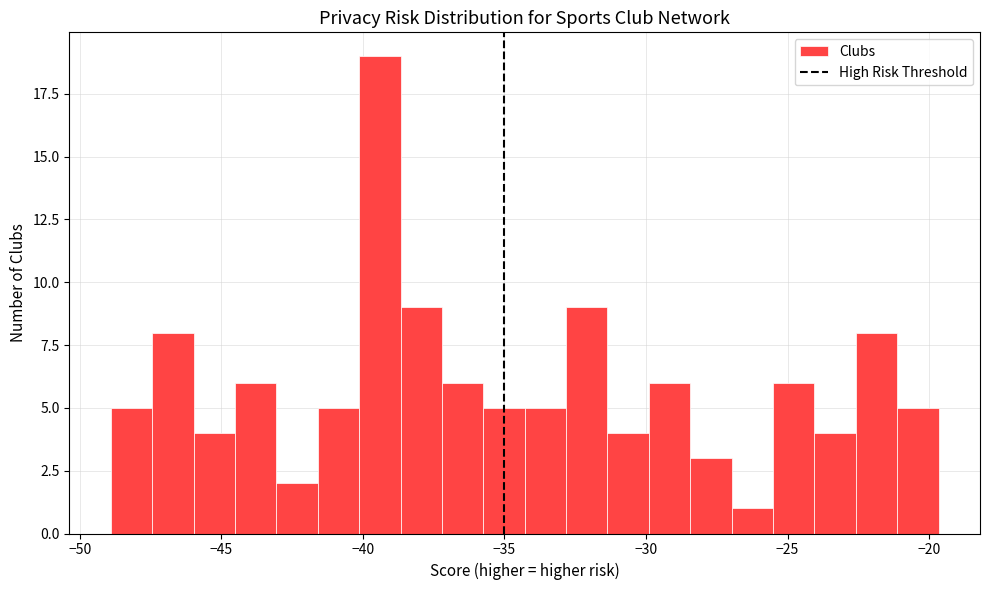

Around what value on the x-axis is the tallest bar? Give the approximate position of its centre, as read against the axis.

-39.5